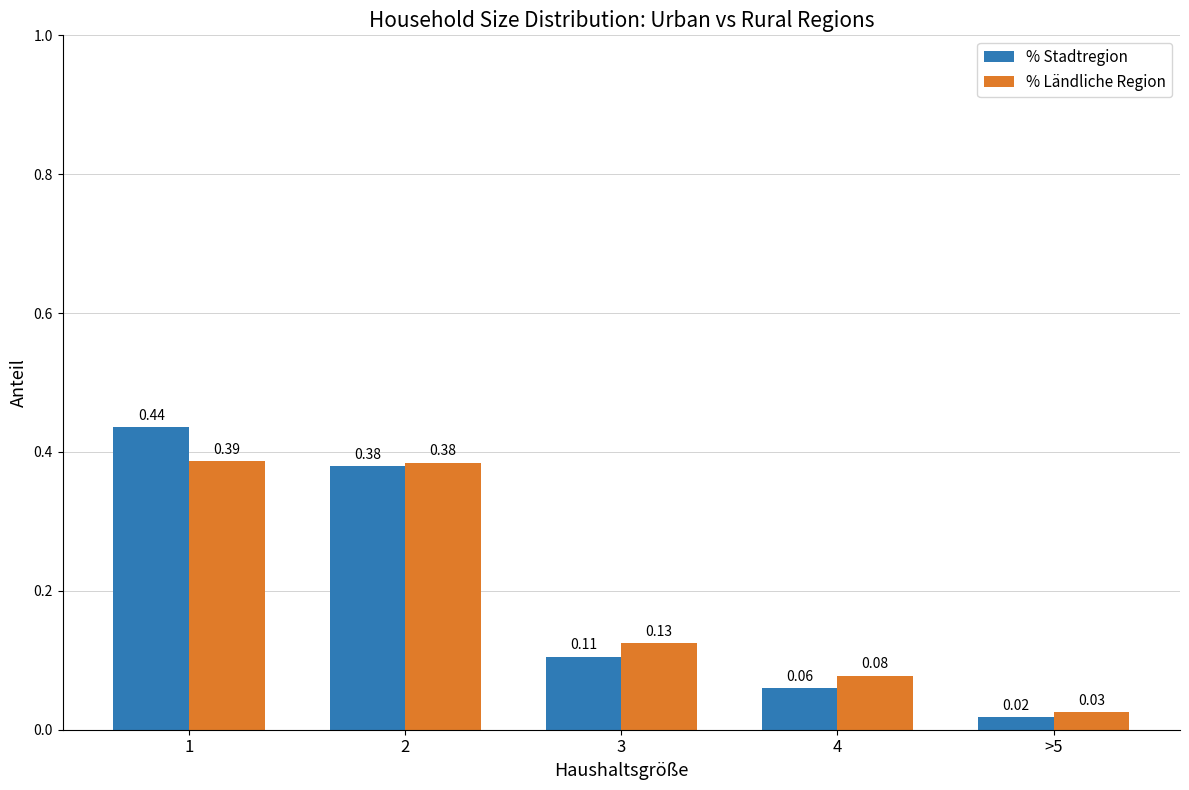

At 3, list the series in order from smallest to largest.

% Stadtregion, % Ländliche Region